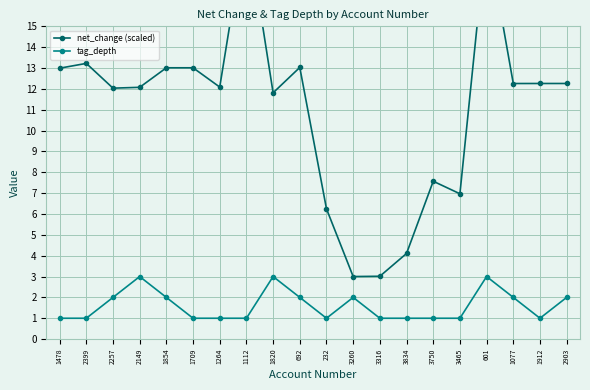

Which label corresponds to the largest value in the chart?

1112